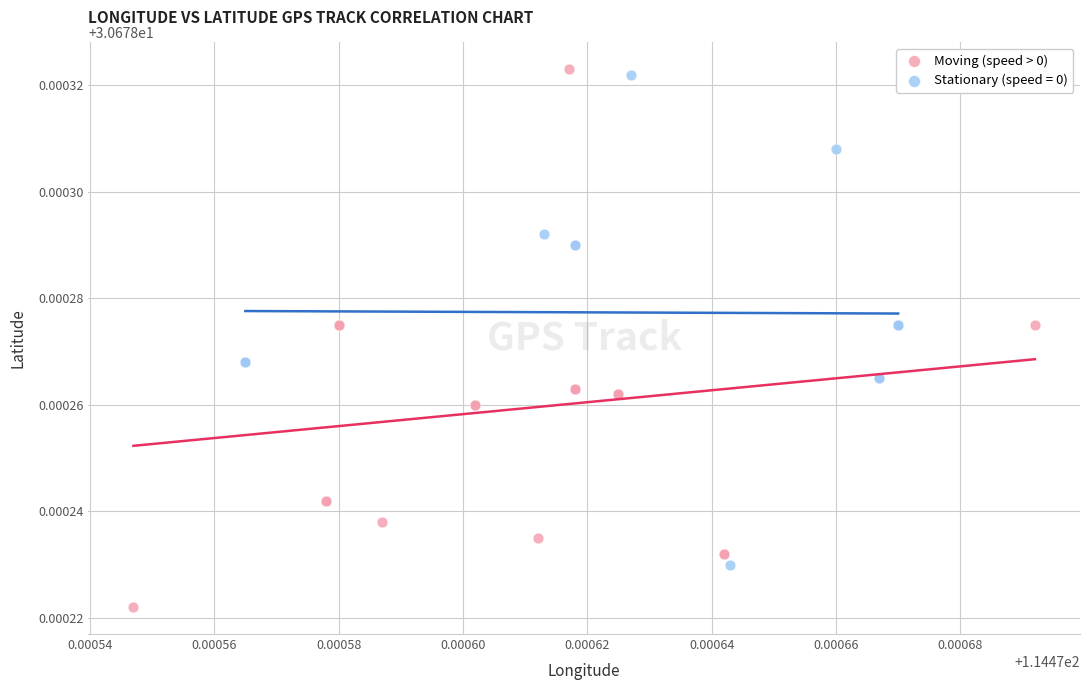

Which series has the largest Y range (max minus min)?

Moving (speed > 0)